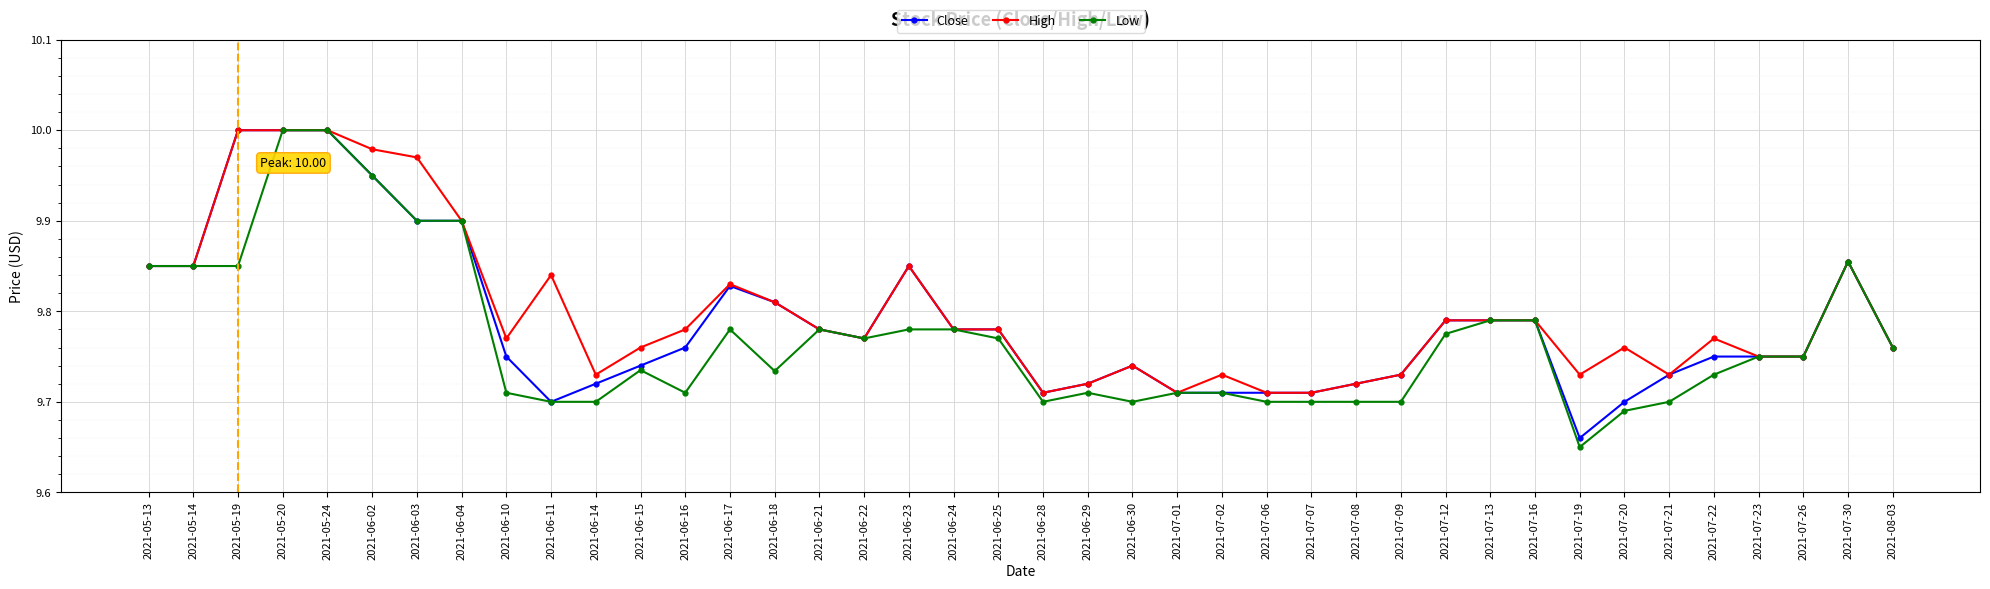

At which label does Close reach its minimum?

2021-07-19